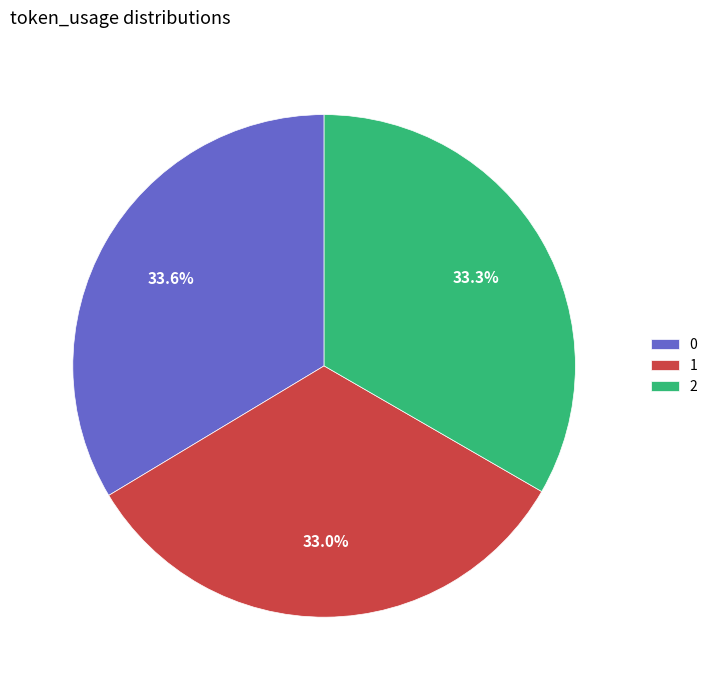

The 0 slice represents 39% of the pie. True or false?

False